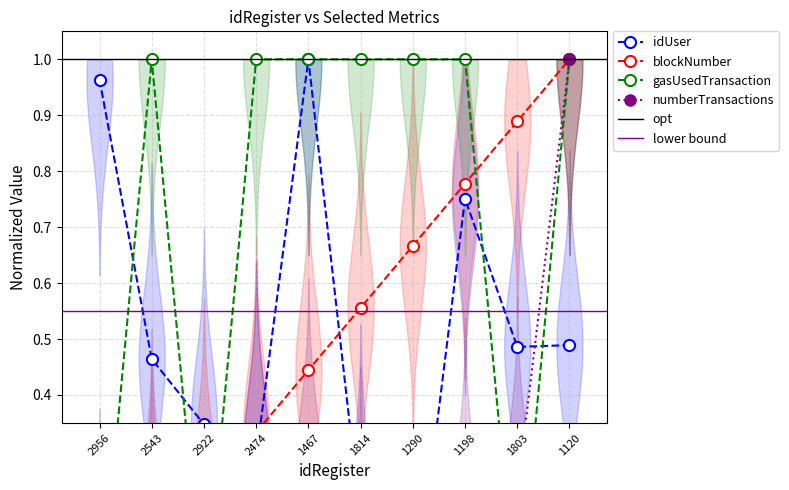

At how many categories does at least one series exceed 0?

10